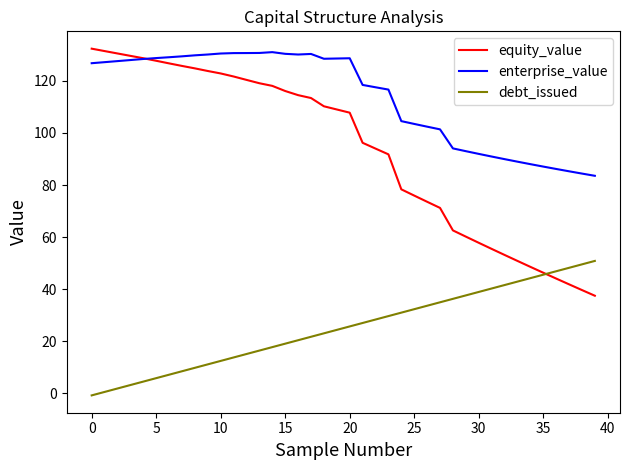

True or false: enterprise_value and debt_issued intersect in this chart.

False